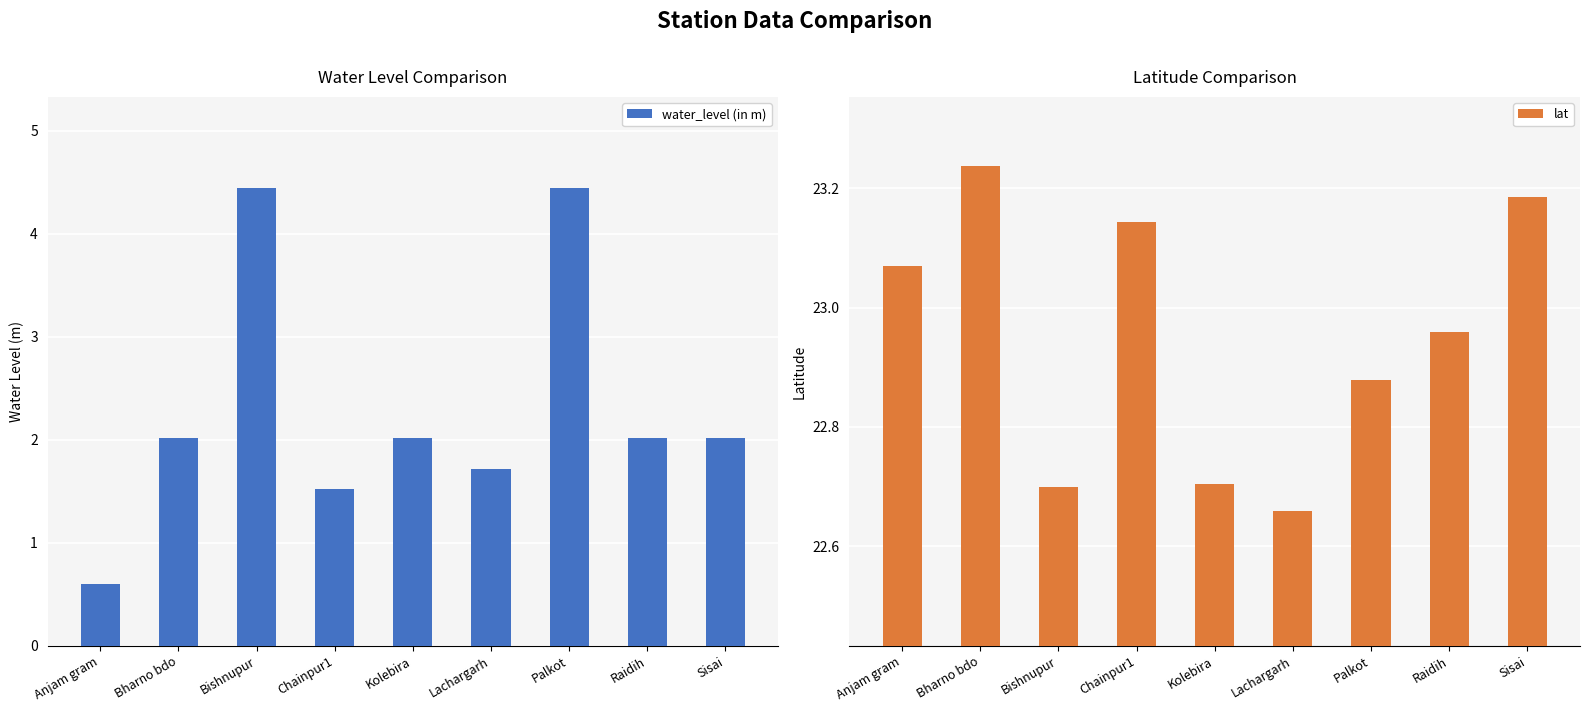

Rank the series by their maximum value, from highest to lowest.

lat, water_level (in m)